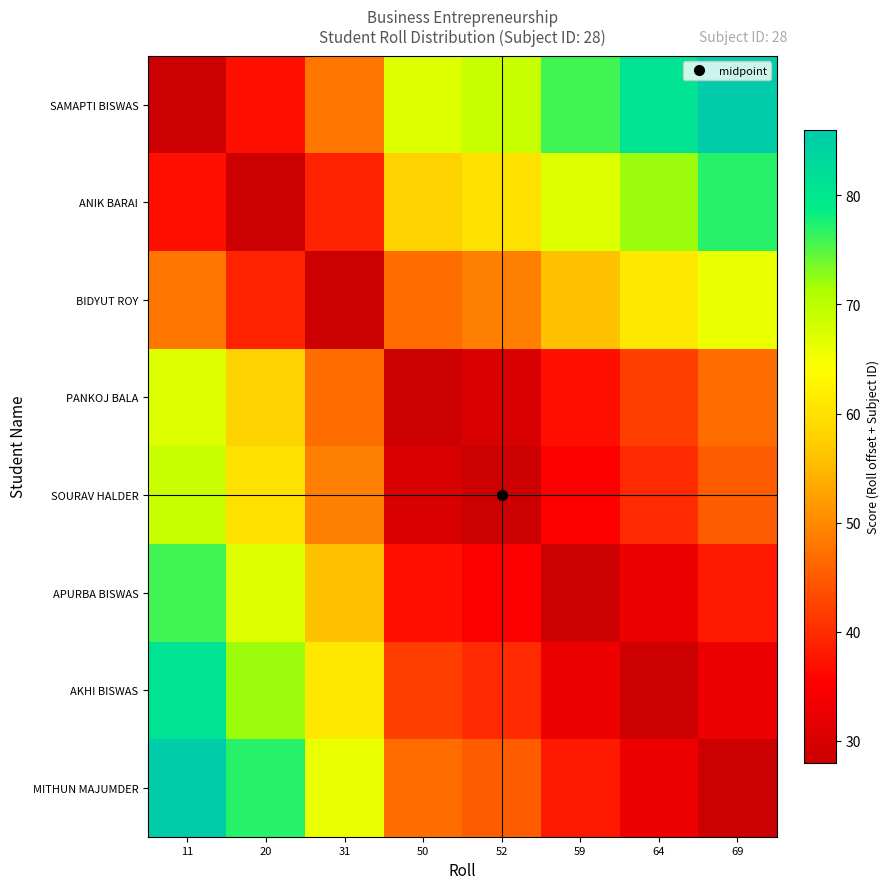

What is the total value across all series at 31?

394